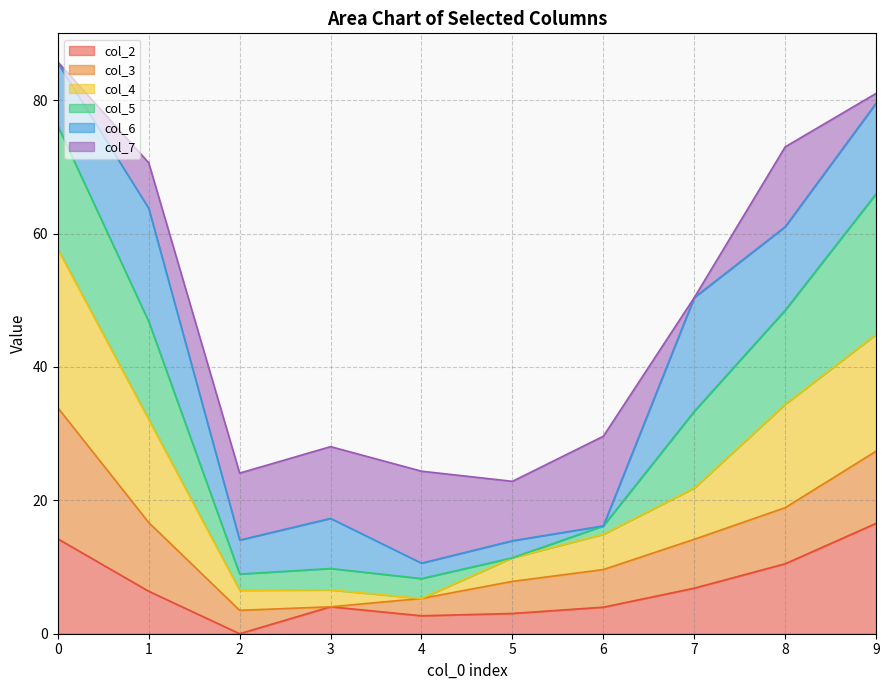

What is the total value across all series at 8?

73.0